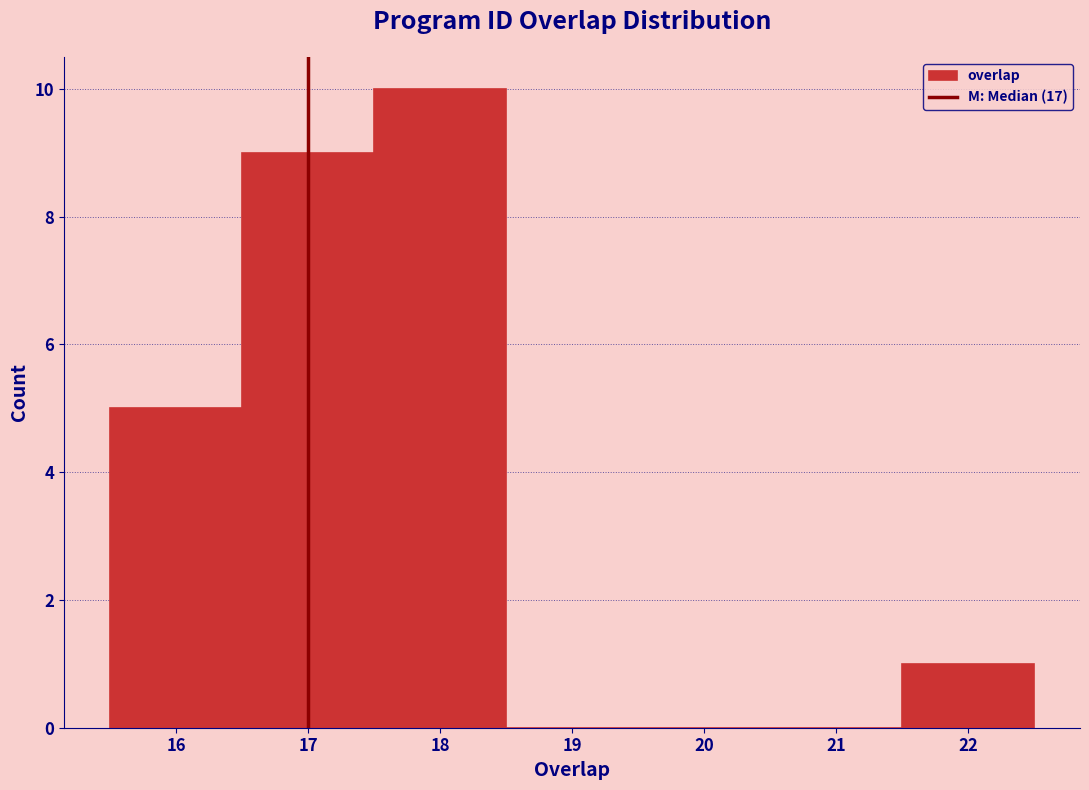

Over which range of the x-axis is the bar tallest?

17.5 to 18.5